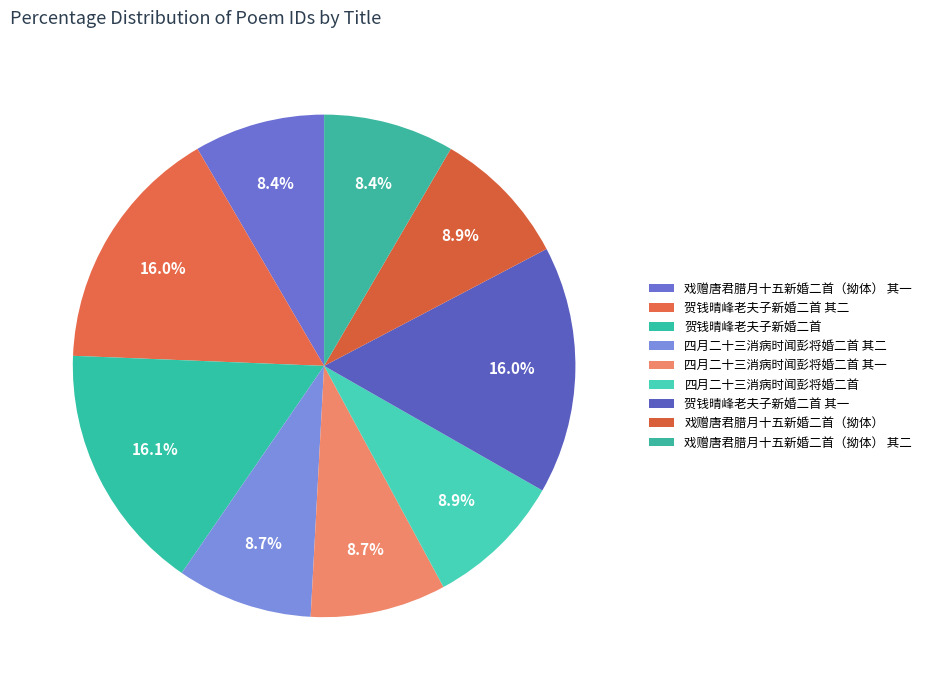

Count the number of slices in the pie.

9